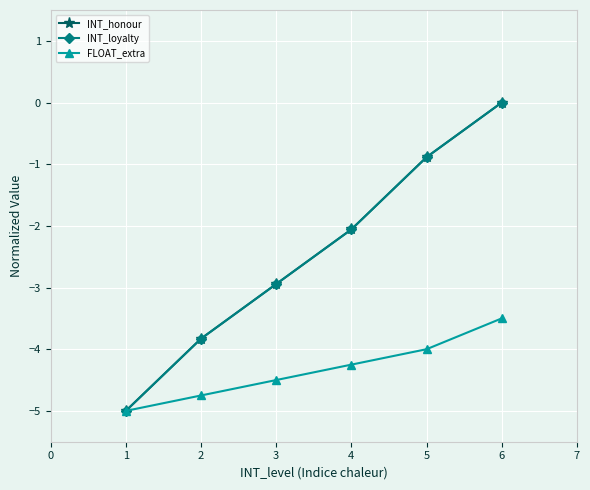

Is this an area chart (filled region under the line)?

No